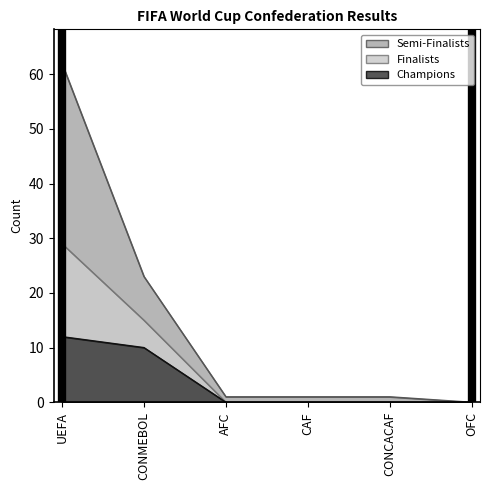

The value of Finalists at CONMEBOL is 15. True or false?

True